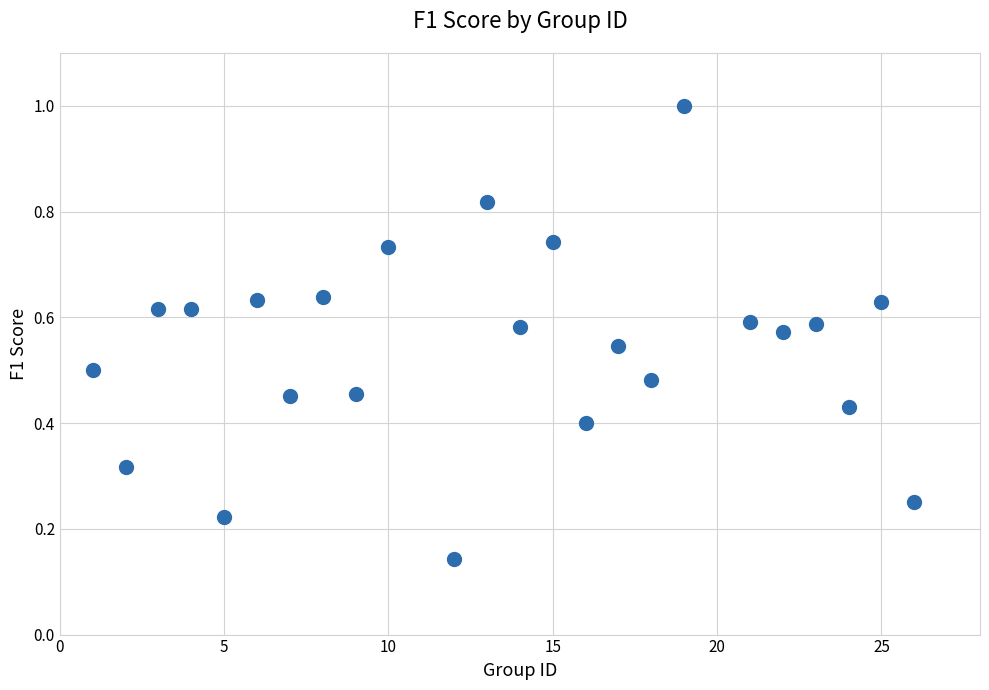

What is the range of X values (max minus min)?

25.0